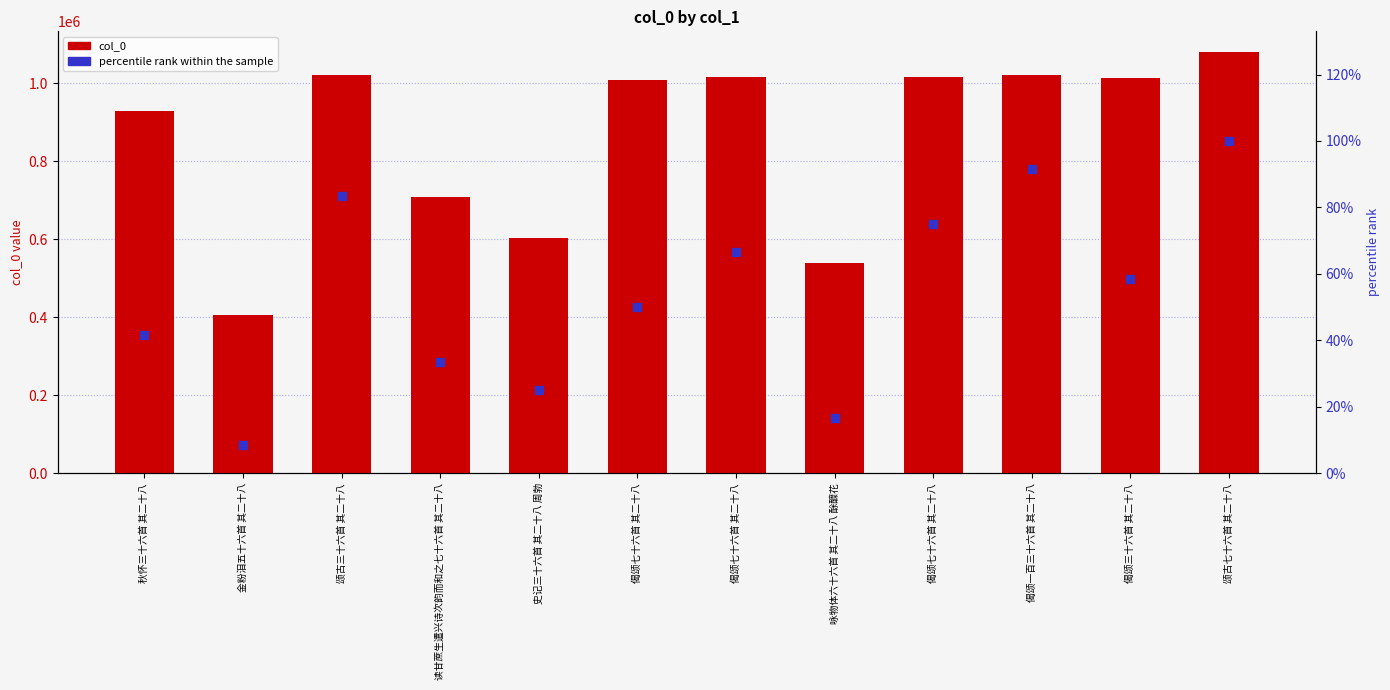

Which series reaches the maximum Y coordinate?

col_0